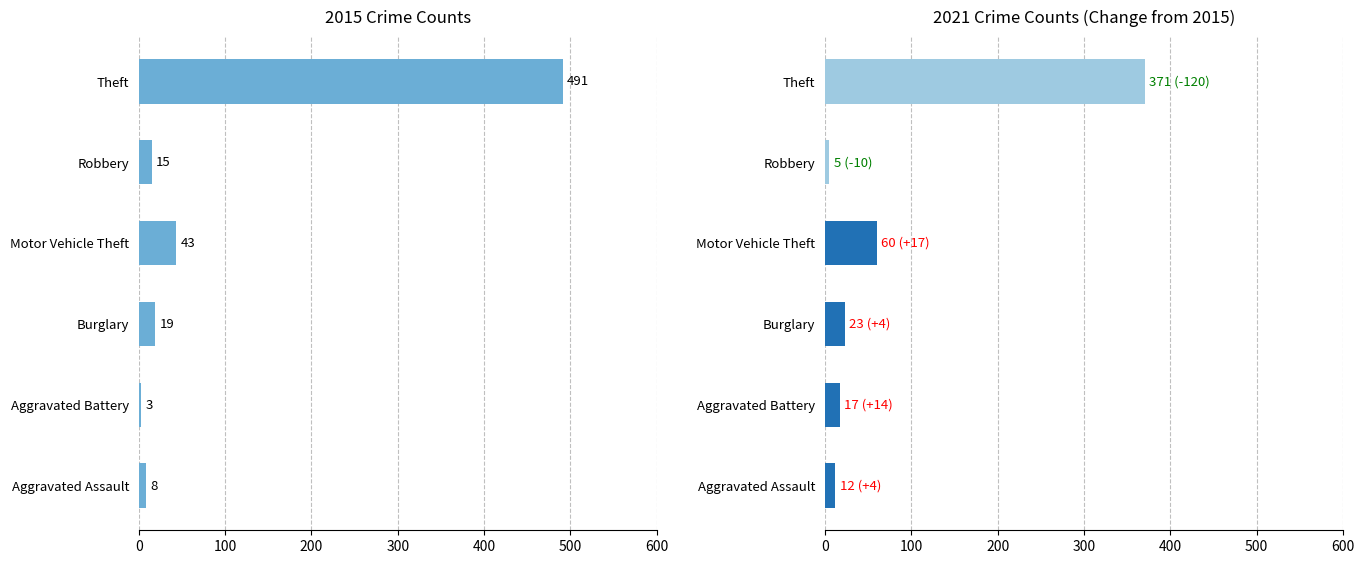

True or false: 2021 has a value of 7 at Robbery.

False